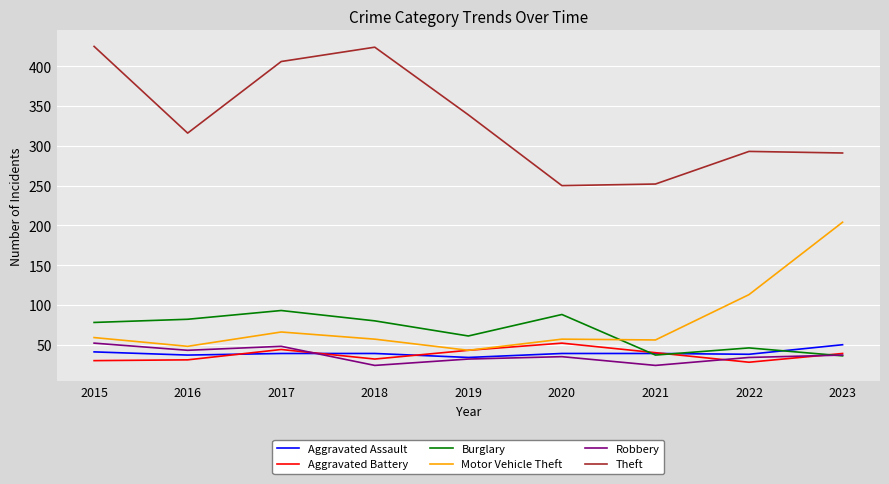

The Theft series shows 424 at 2018. True or false?

True